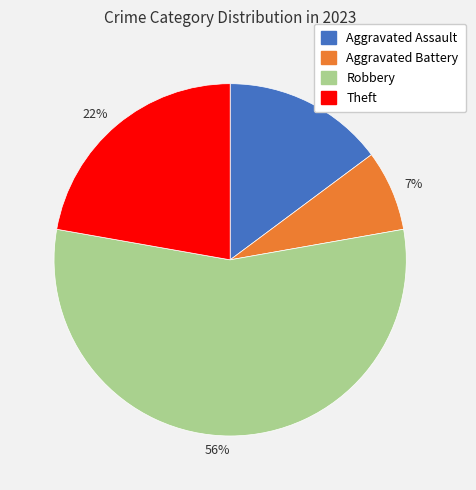

Is 7% the majority of the pie?

No